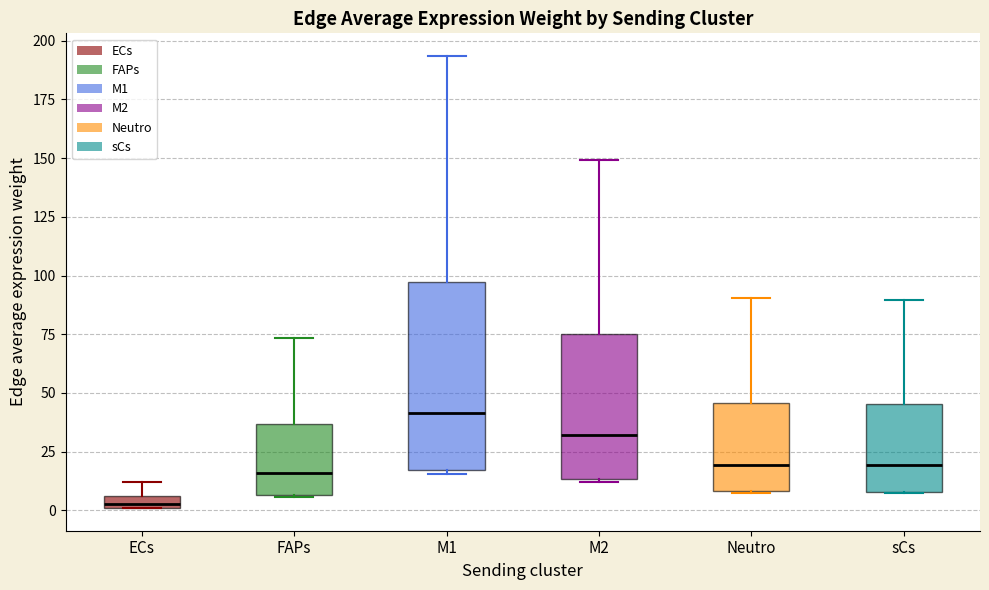

Which box's median line is the lowest?

ECs